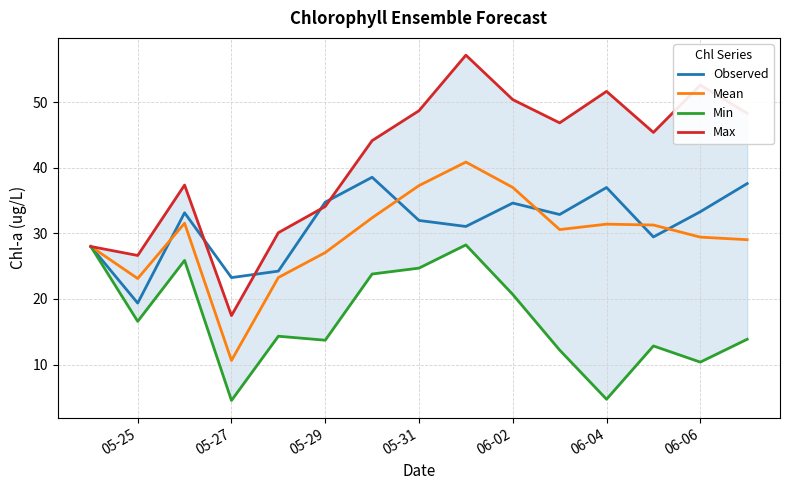

At how many categories does at least one series exceed 48?

6